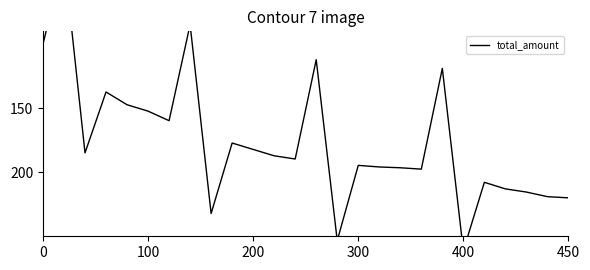

Reading right to left, transcribe all the data shown in this chart.

220.0	219.1	215.5	213.0	207.9	261.2	118.9	197.6	196.5	195.9	194.6	253.4	112.2	189.7	187.2	182.2	177.2	232.2	84.8	159.8	152.3	147.3	137.4	184.9	32.5	100.0